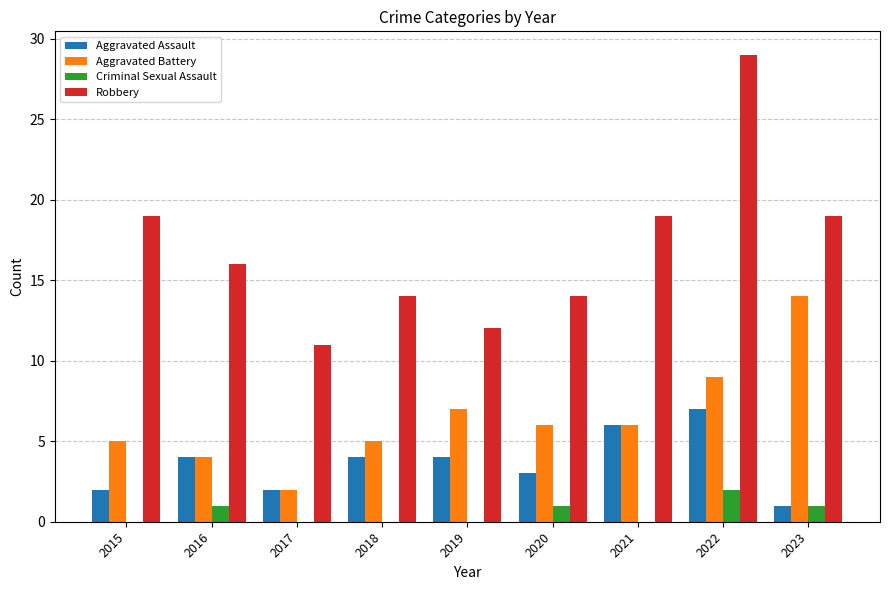

What is the maximum value for Aggravated Battery?

14